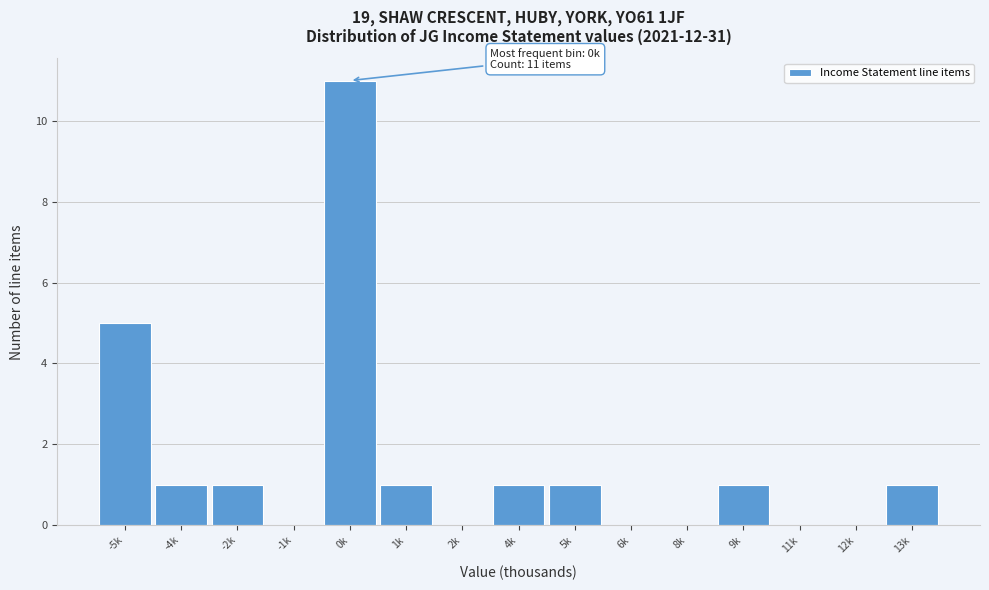

What is the greatest value displayed?

11